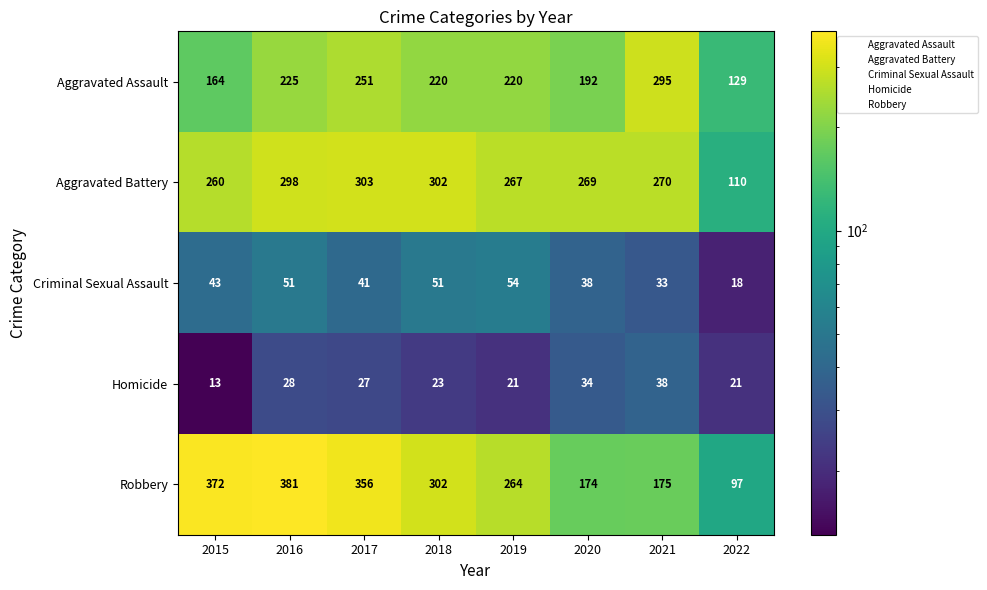

List the series in order of their peak value, highest first.

Robbery, Aggravated Battery, Aggravated Assault, Criminal Sexual Assault, Homicide